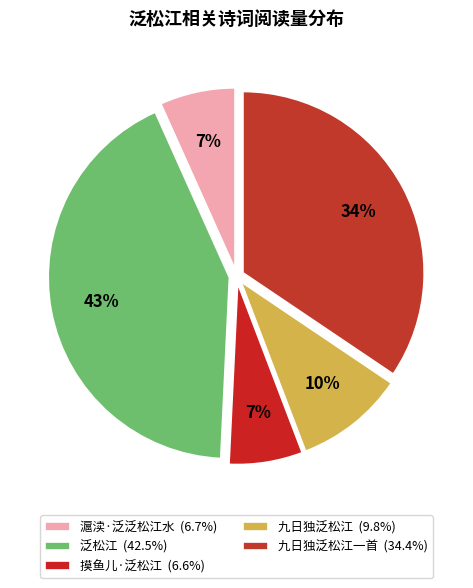

Count the number of slices in the pie.

5